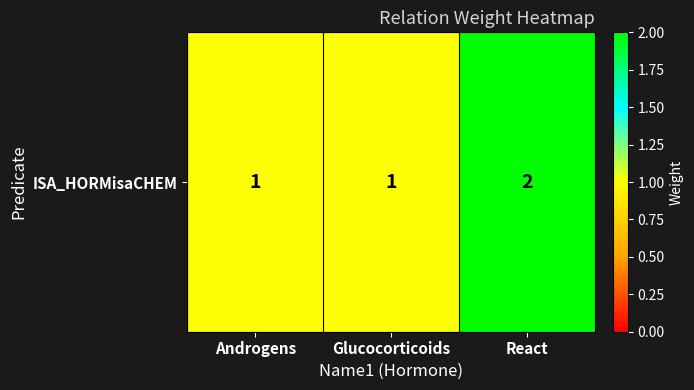

What is the difference between the maximum and minimum values?

1